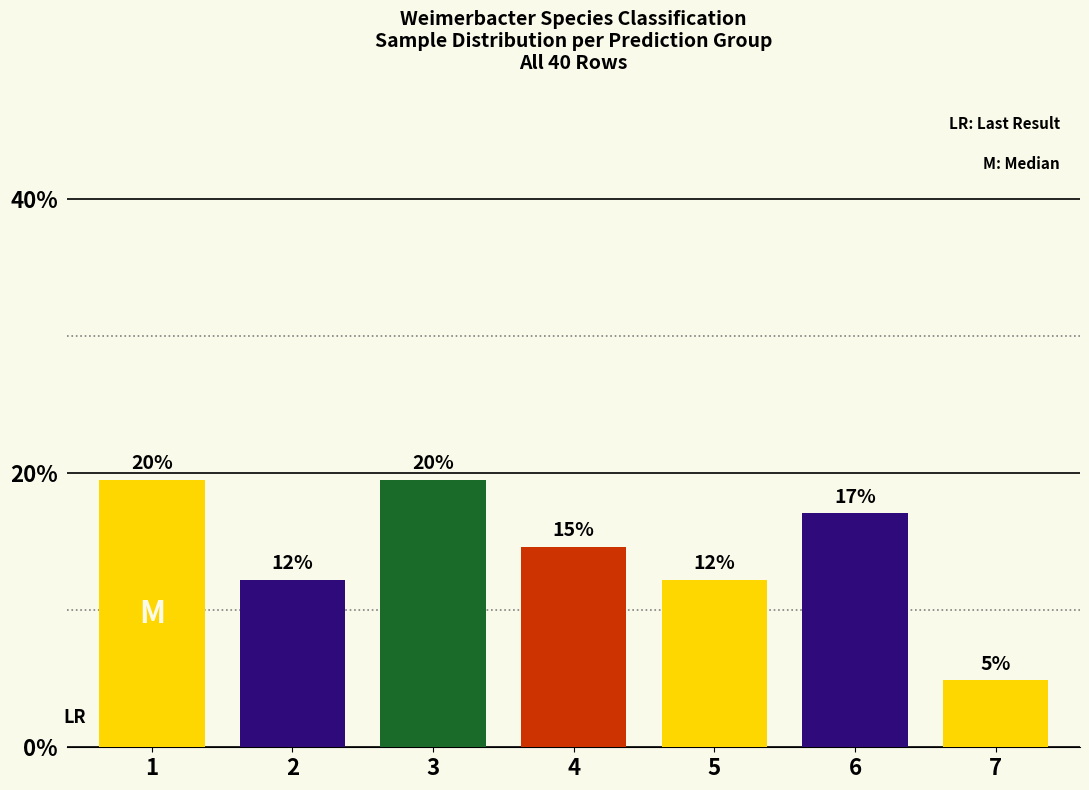

The value at 5 is 19.1. True or false?

False